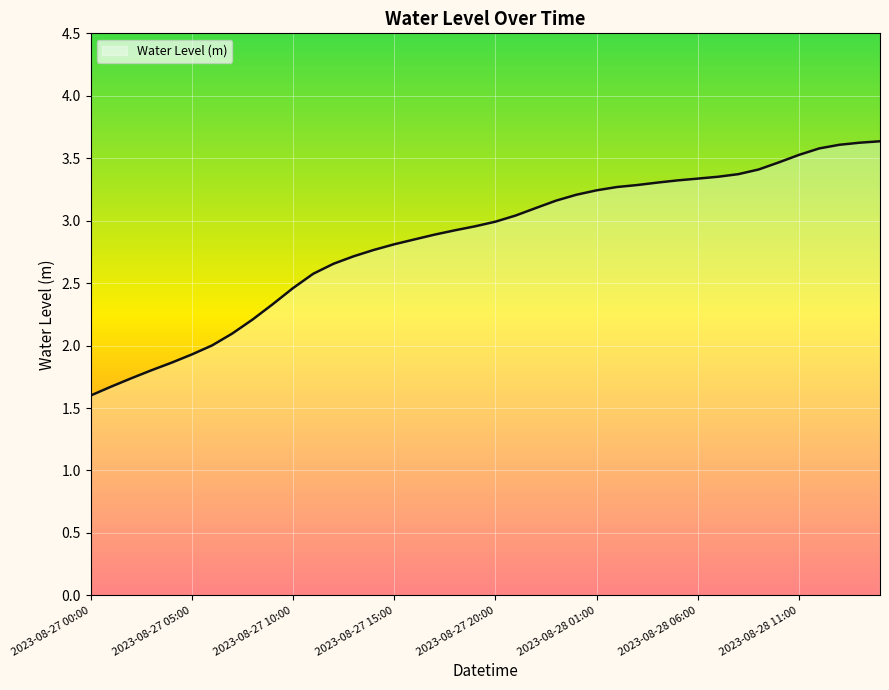

What is the smallest value displayed?

1.6